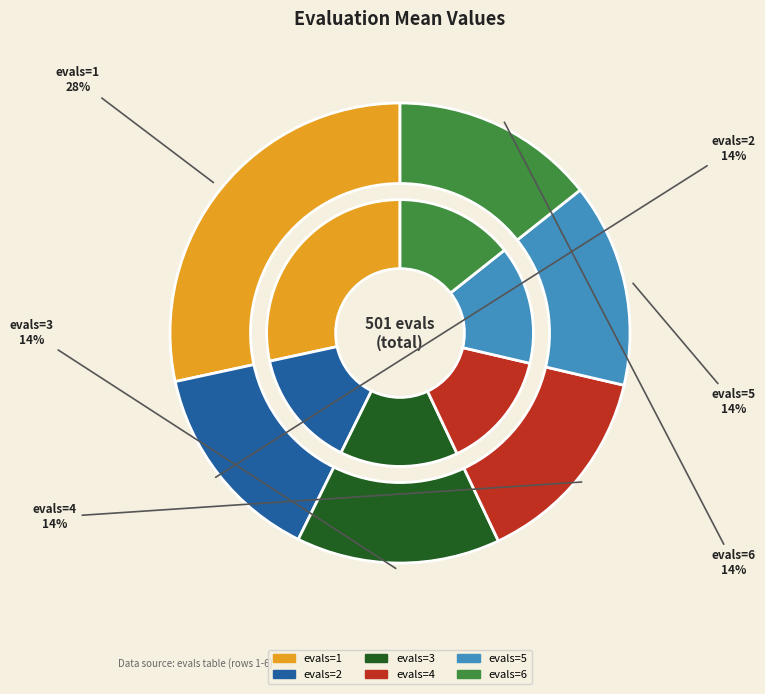

True or false: evals=2 accounts for 21% of the total.

False